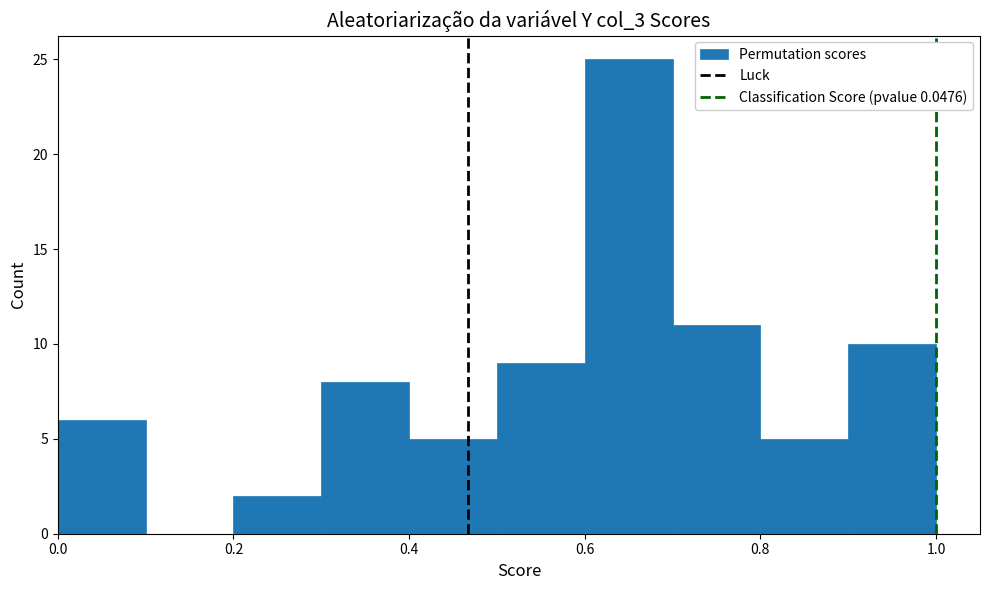

Reading left to right, transcribe this chart: for each bar, give the range it covers on the x-axis and its height. The values are not printed on the chart, so give them approximately, as read against the axis.

0.0 to 0.1: 6
0.1 to 0.2: 0
0.2 to 0.3: 2
0.3 to 0.4: 8
0.4 to 0.5: 5
0.5 to 0.6: 9
0.6 to 0.7: 25
0.7 to 0.8: 11
0.8 to 0.9: 5
0.9 to 1.0: 10